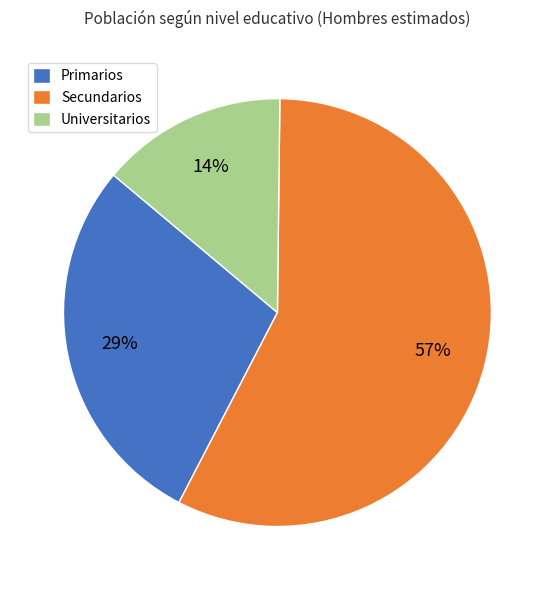

Count the number of slices in the pie.

3